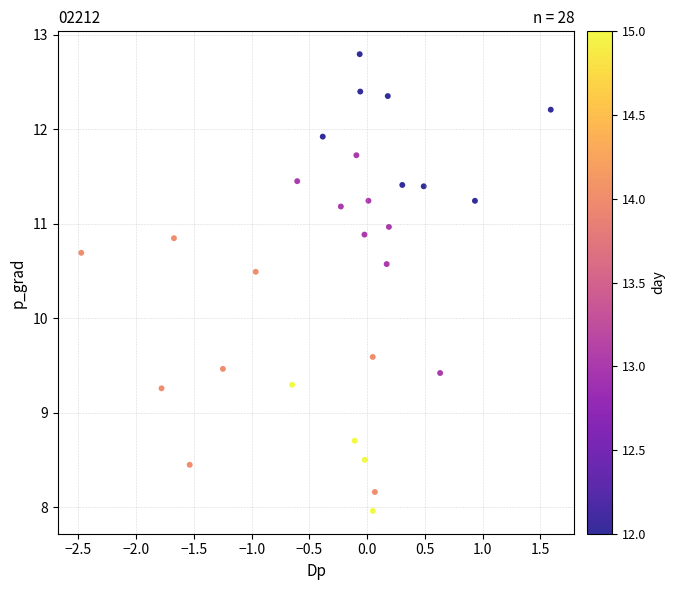

What Y value in the scatter plot is closest to 10?

9.6